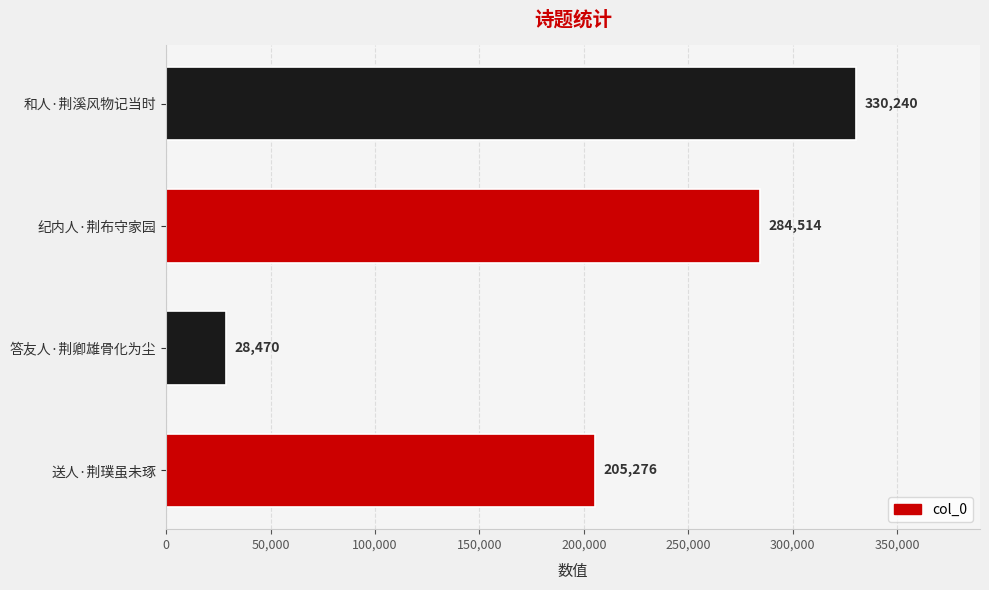

Between 和人·荆溪风物记当时 and 纪内人·荆布守家园, which is larger?

和人·荆溪风物记当时